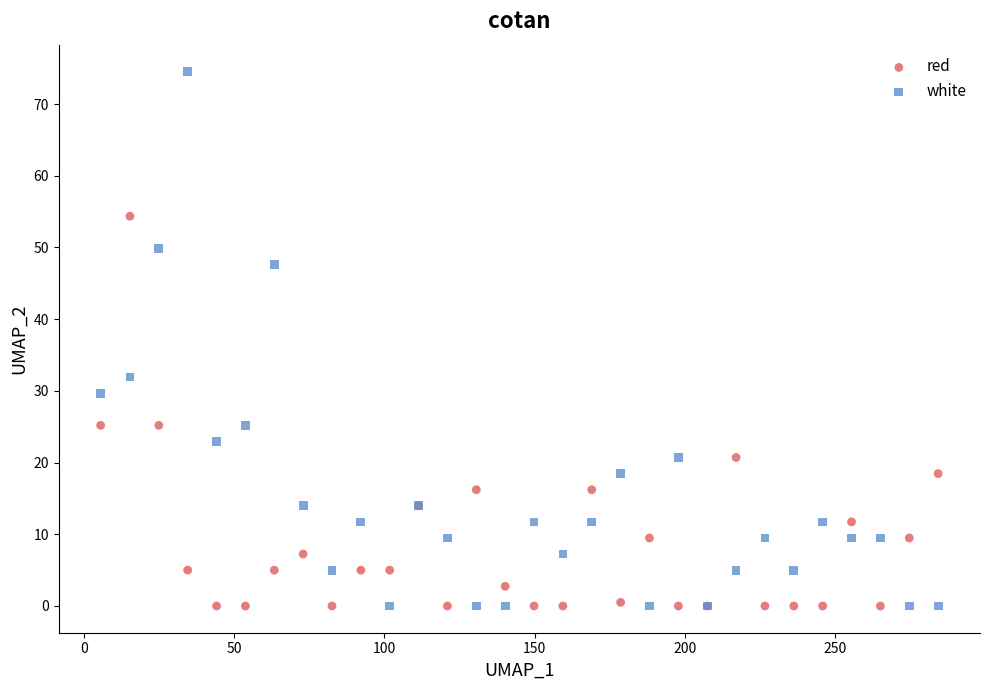

What is the X range (max minus min) for the scatter plot?

278.5